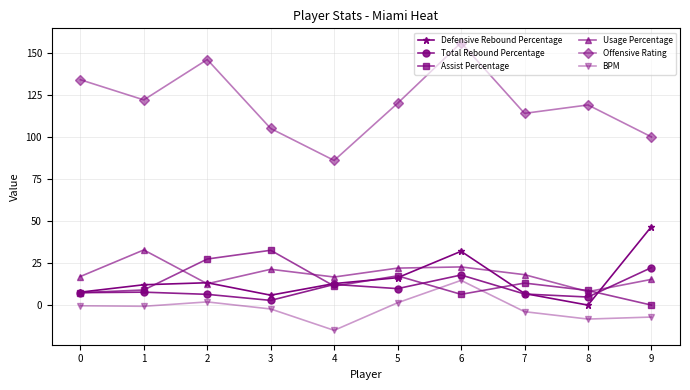

What is the value of the Assist Percentage point at the 4th from the left?

32.6